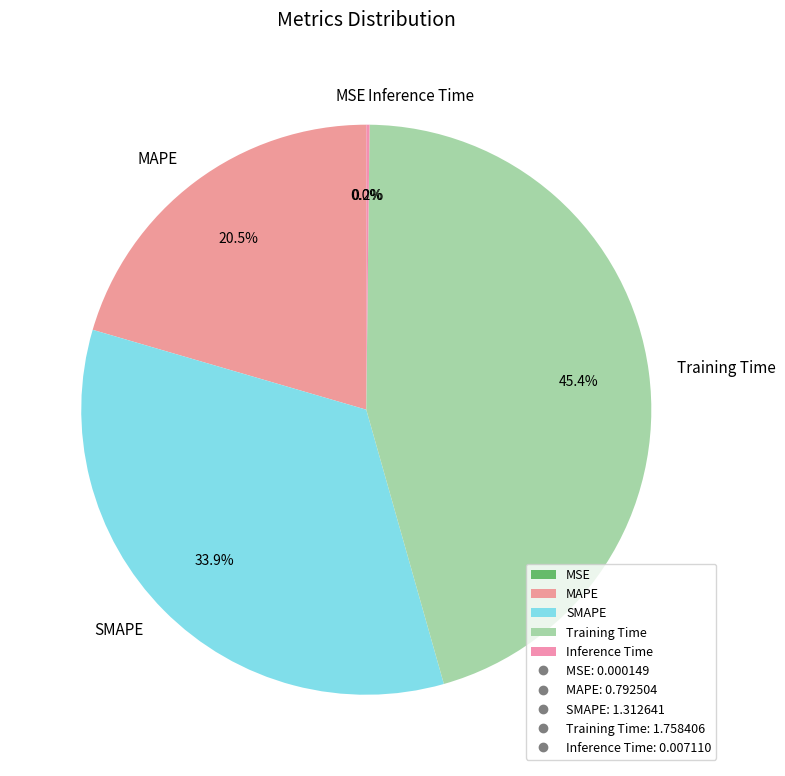

To the nearest percent, what is the difference between the largest and smallest slice percentages?

45%